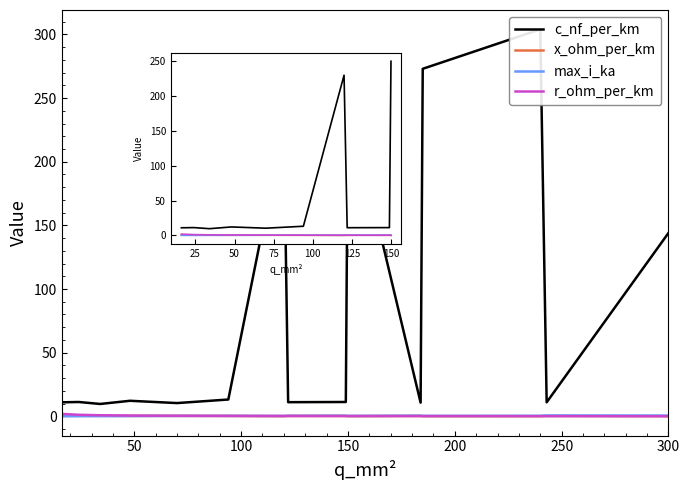

What is the average value of the c_nf_per_km series?

87.5